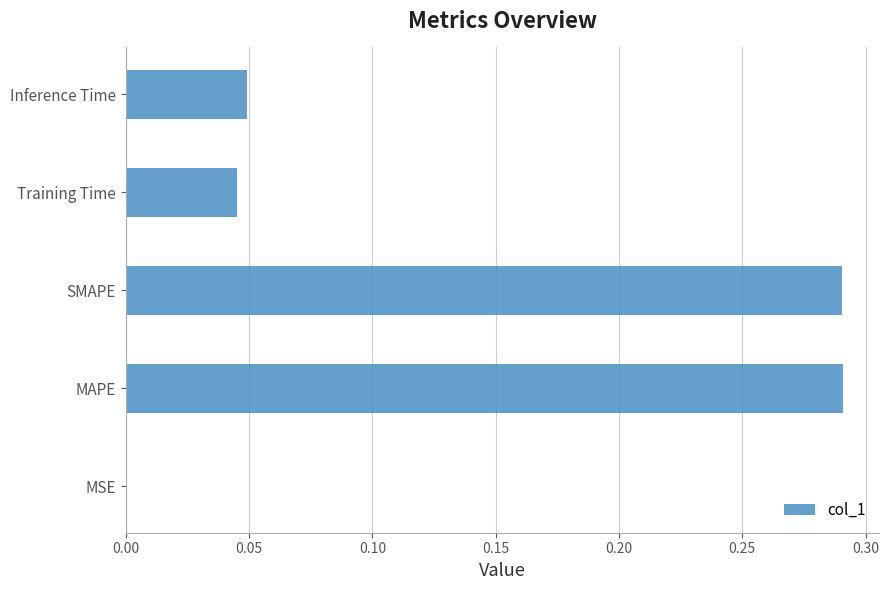

The value at MSE is 0.0. True or false?

True